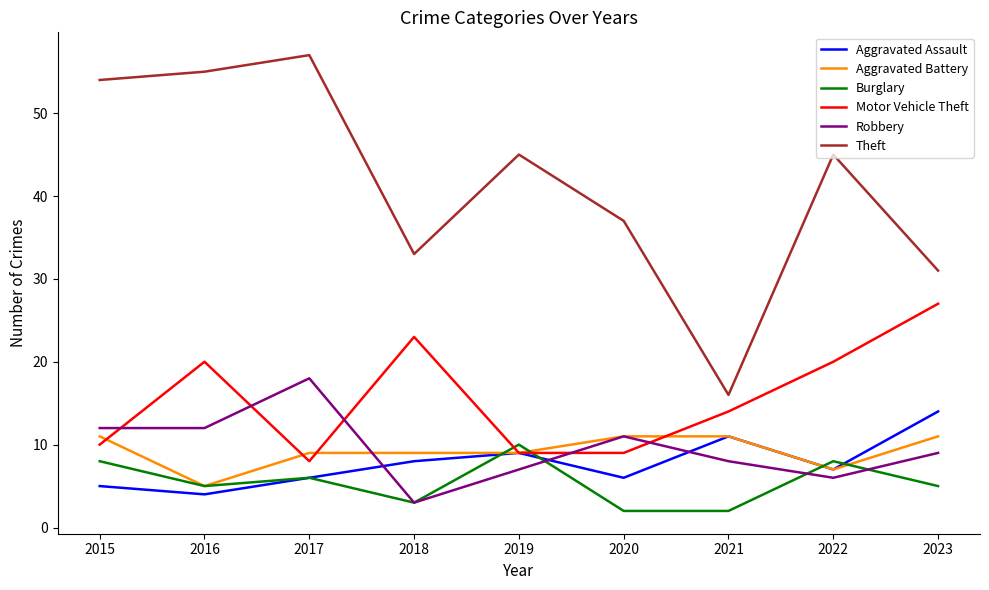

The value of Aggravated Battery at 2020 is 19. True or false?

False